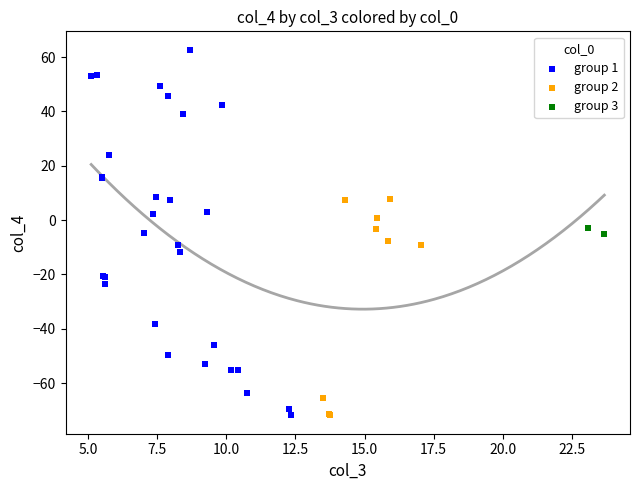

Which series has the largest Y range (max minus min)?

group 1